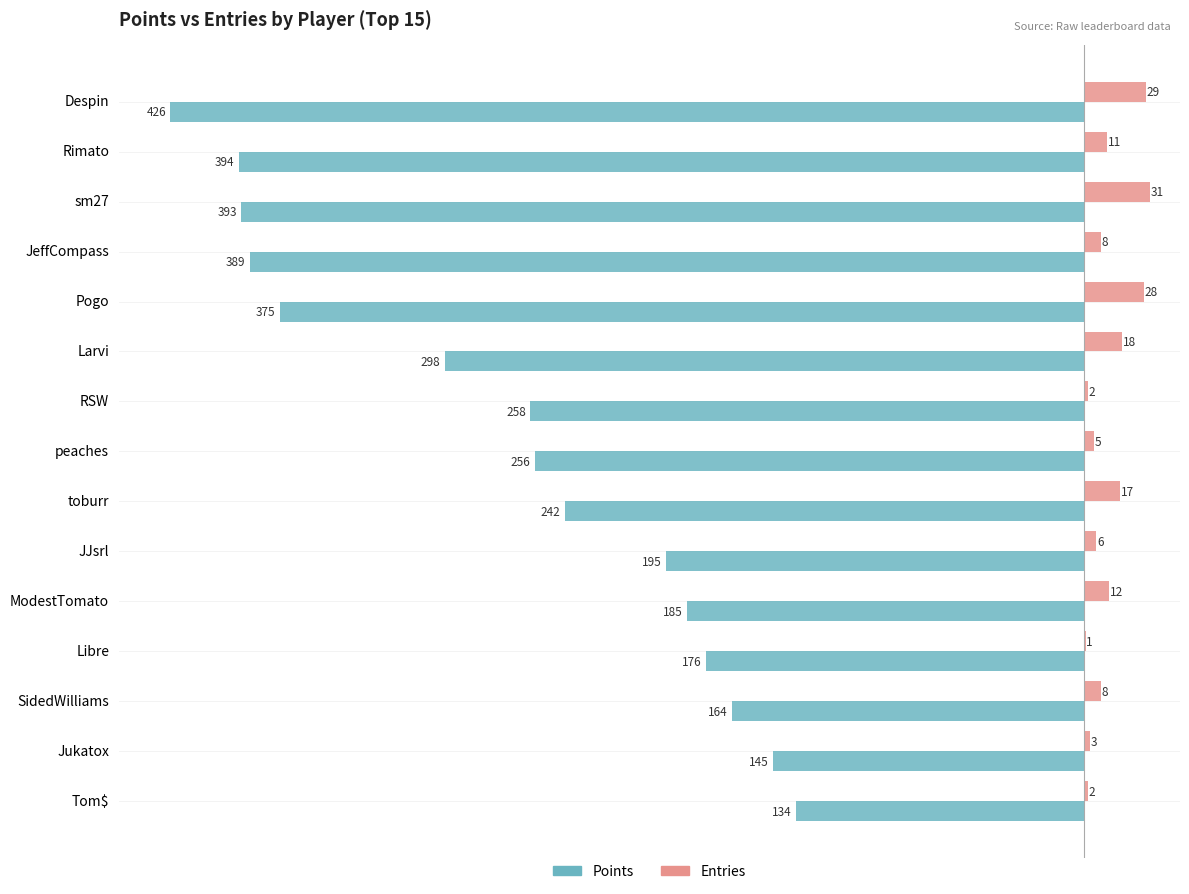

What is the highest value of the Points series?

-134